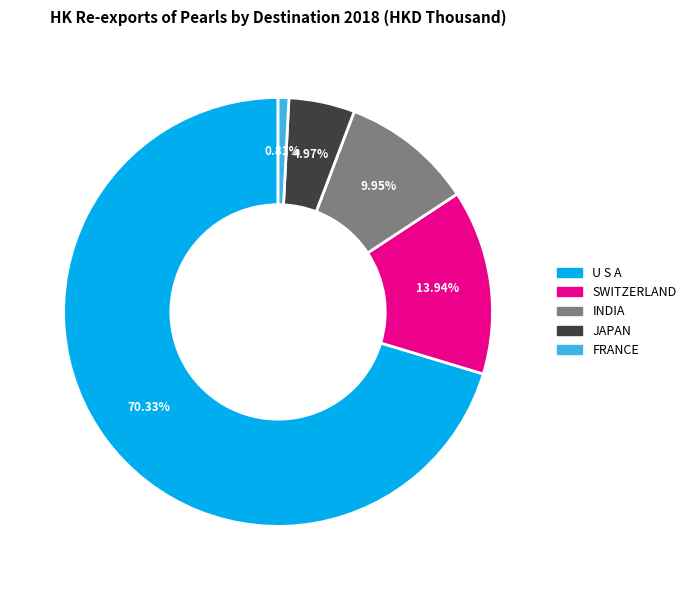

To the nearest percent, what is the average slice percentage?

20%